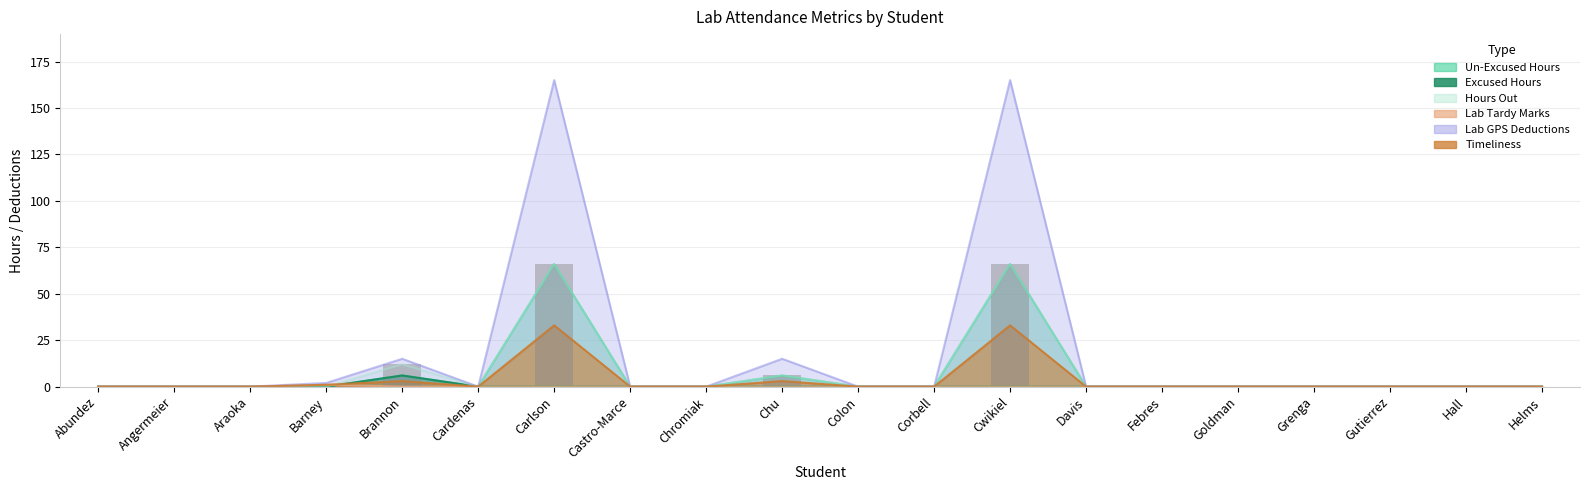

Which series changed the most between Corbell and Hall?

Un-Excused Hours